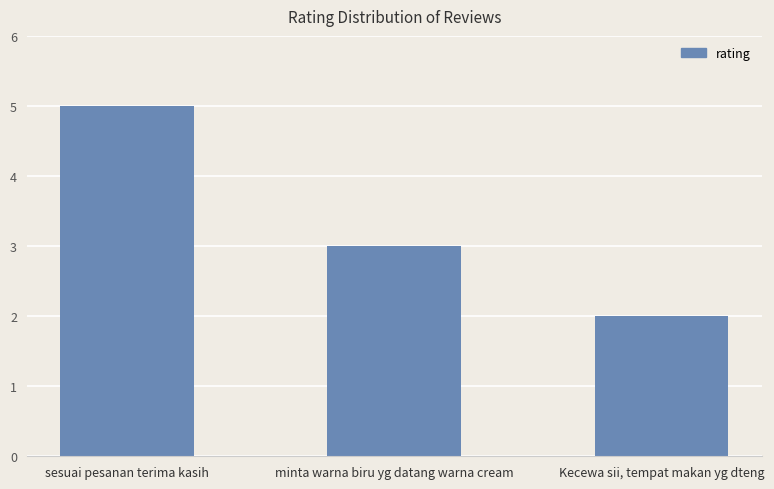

What is the average value?

3